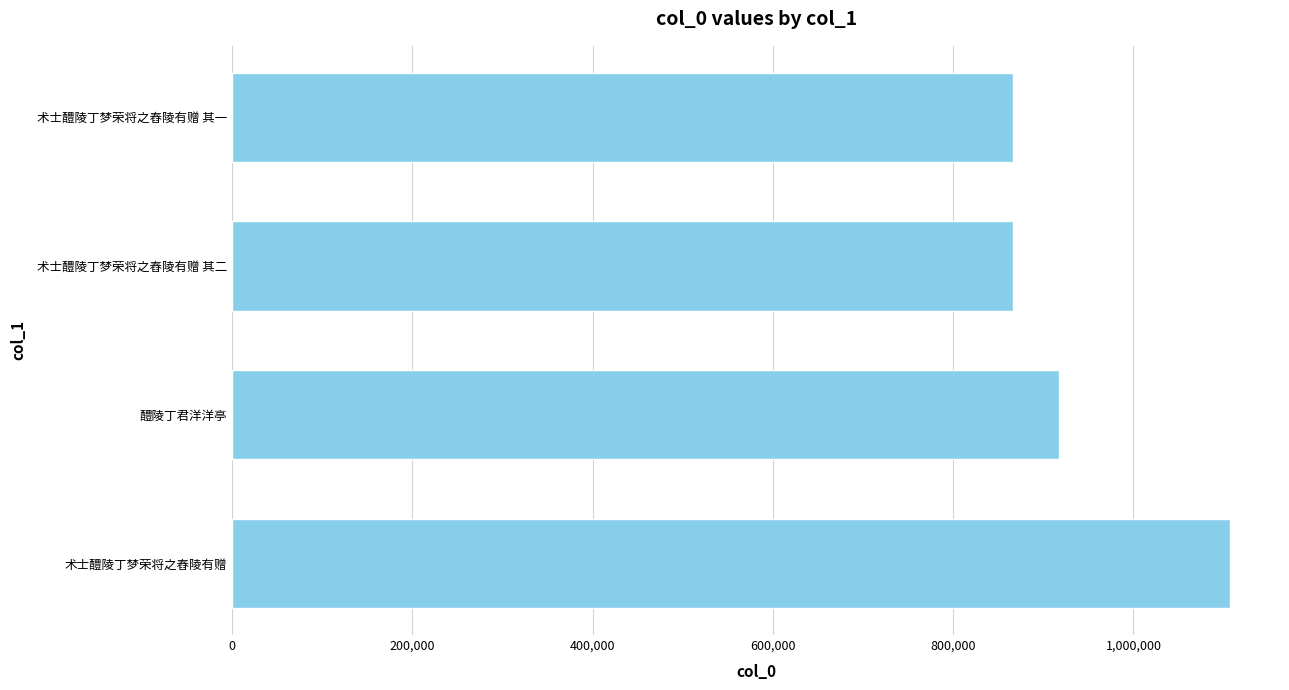

How many data points are above 866213?

2